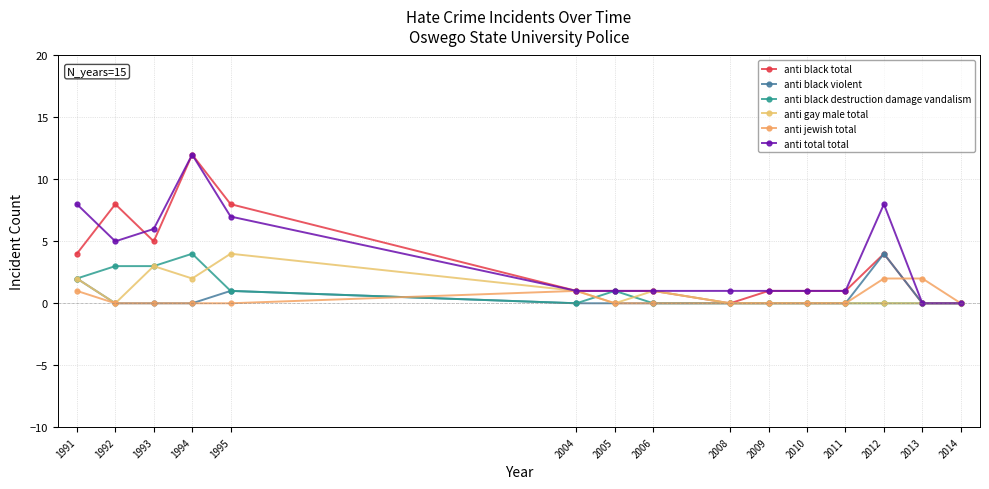

True or false: anti black violent and anti jewish total intersect in this chart.

True